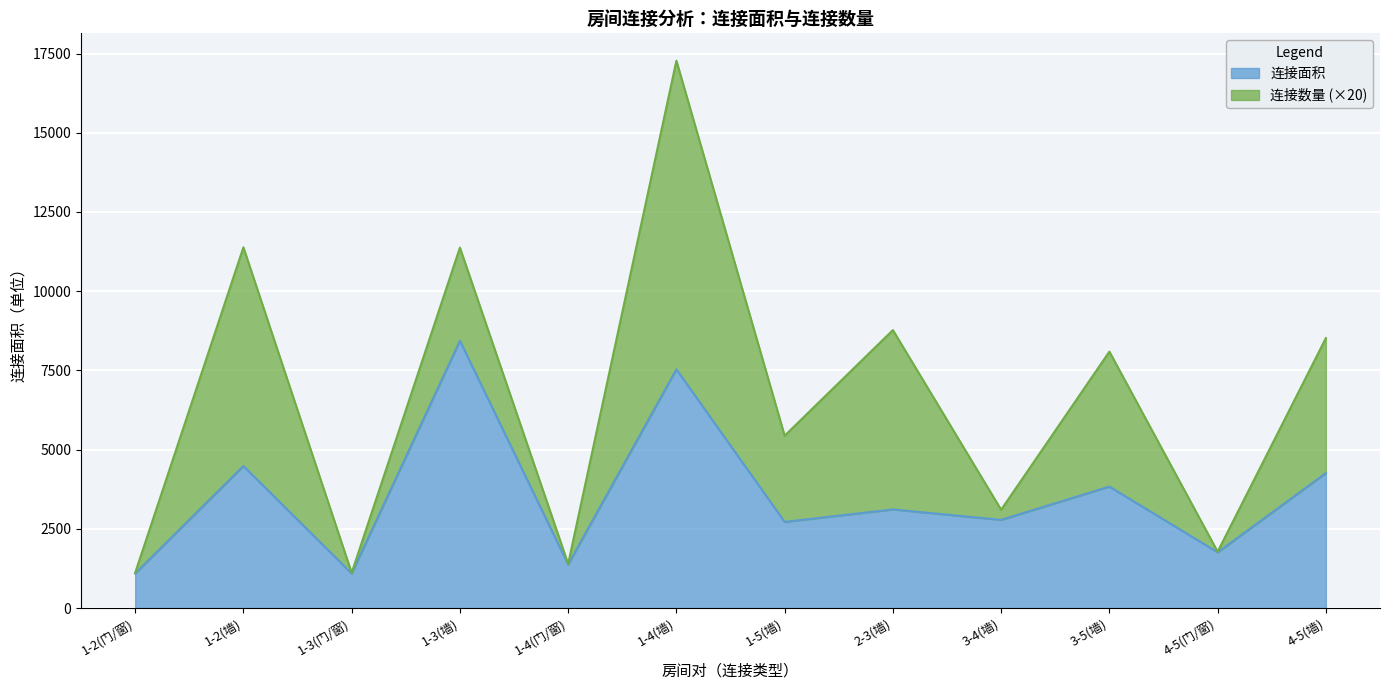

What is the greatest value displayed?

8436